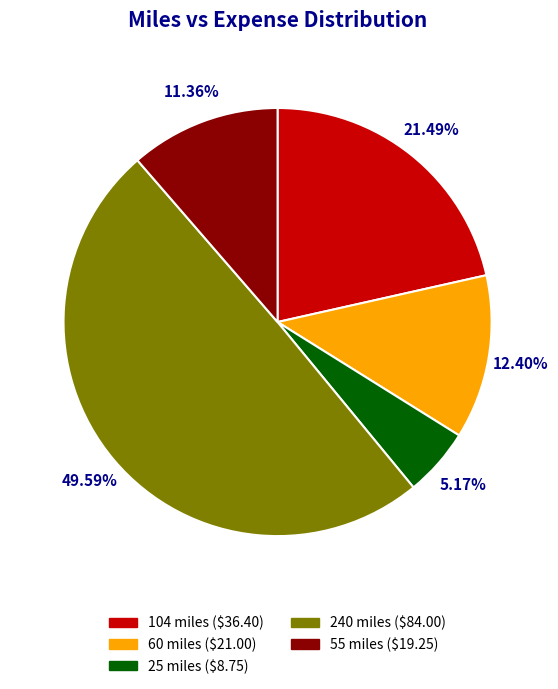

Is there a majority slice in this chart?

No